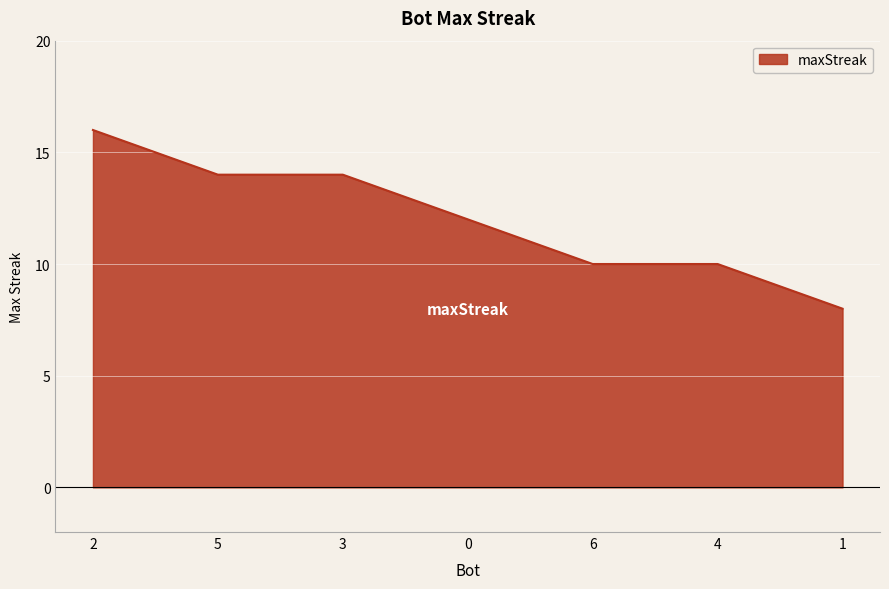

Reading left to right, transcribe all the data shown in this chart.

2=16	5=14	3=14	0=12	6=10	4=10	1=8